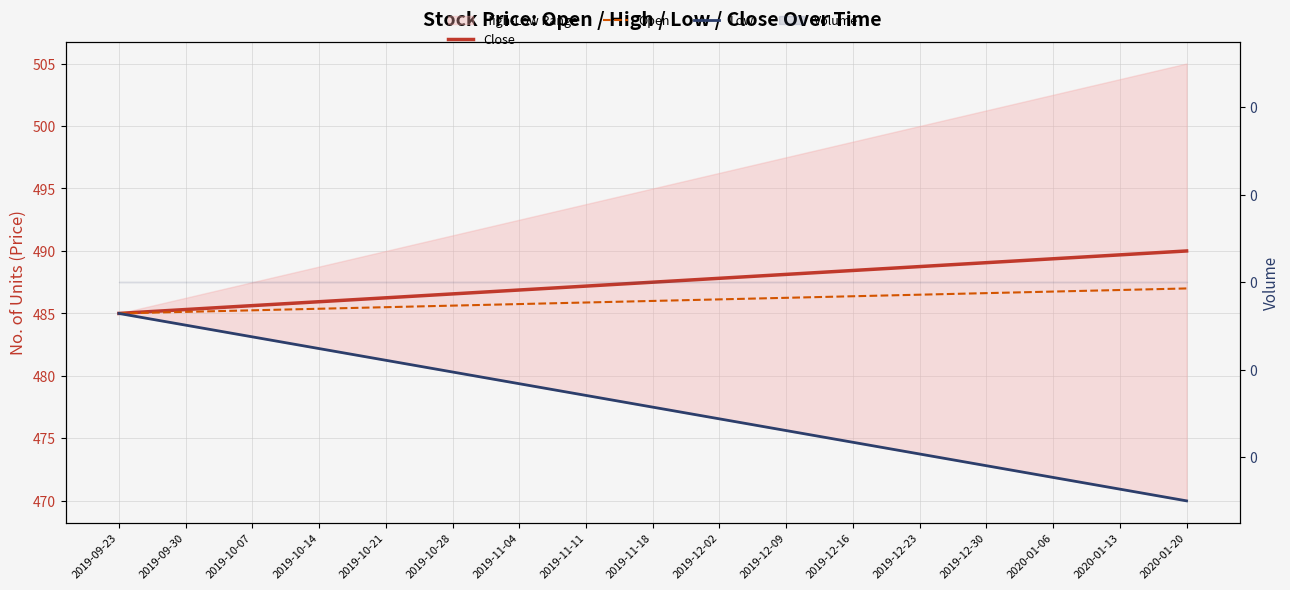

Is this an area chart (filled region under the line)?

No